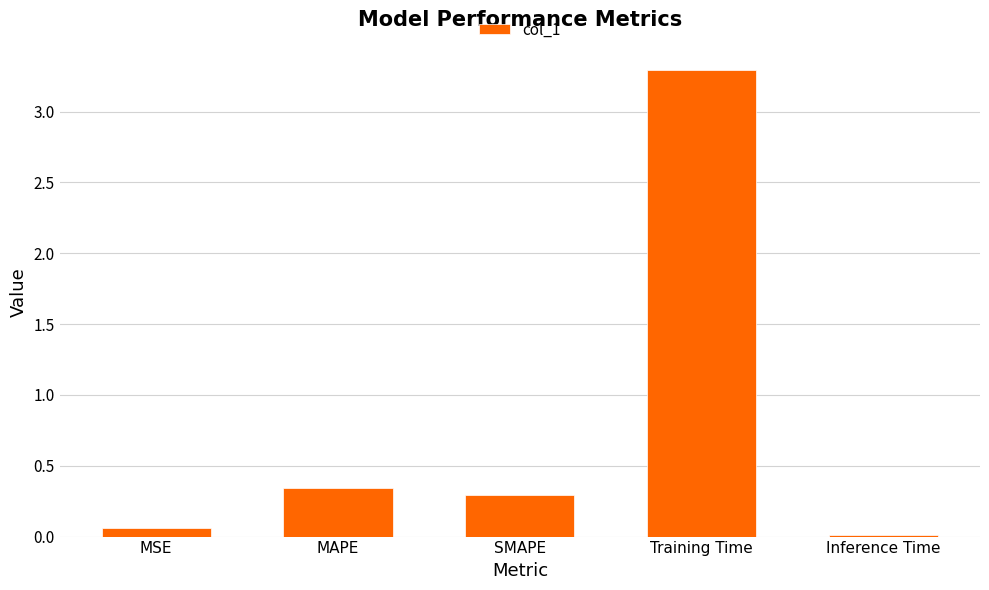

Rank the categories by value from lowest to highest.

Inference Time, MSE, SMAPE, MAPE, Training Time